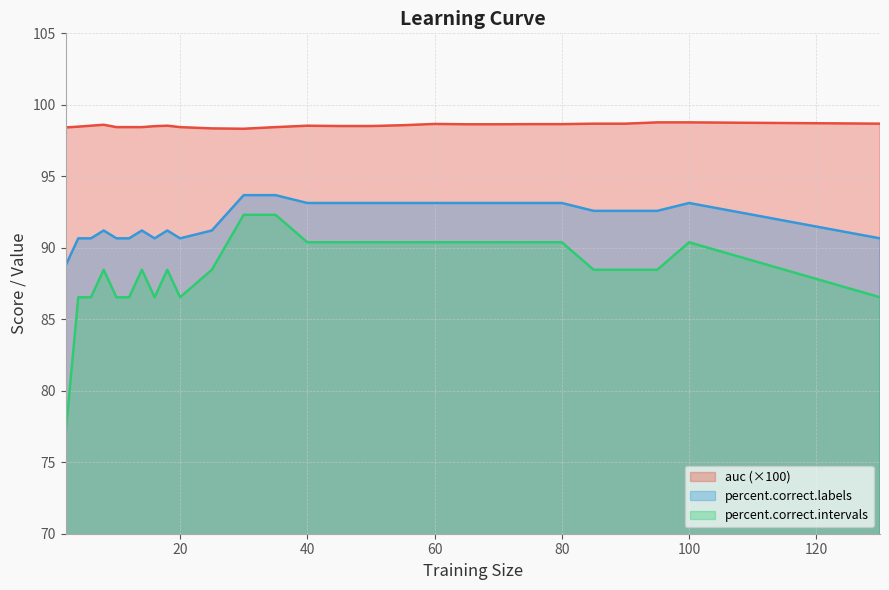

Rank the series at 30 from lowest to highest value.

percent.correct.intervals, percent.correct.labels, auc